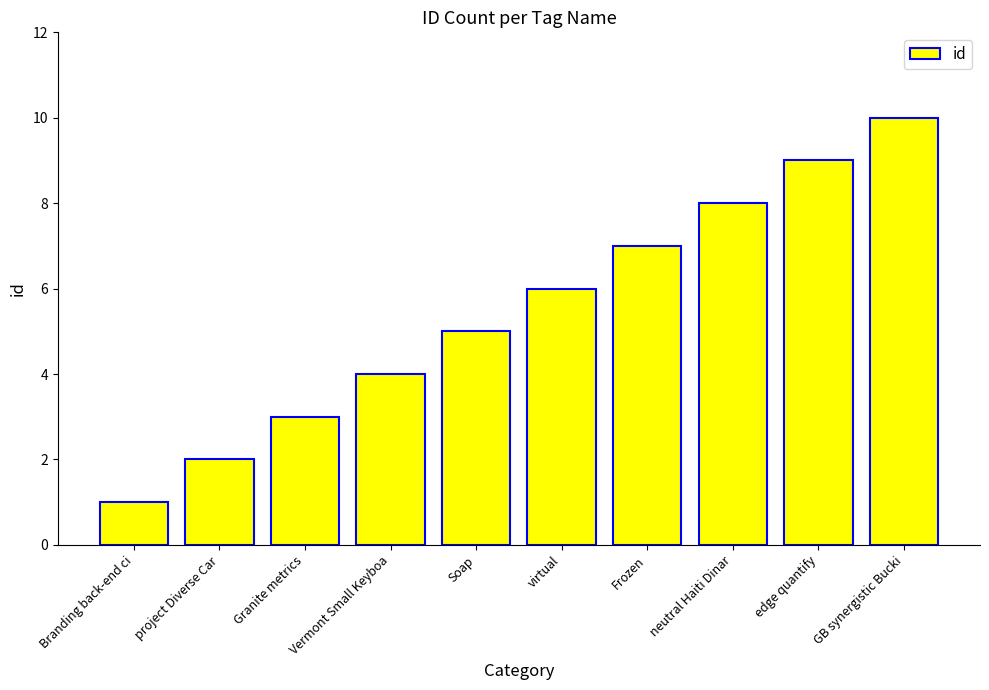

Rank the categories by value from lowest to highest.

Branding back-end ci, project Diverse Car, Granite metrics, Vermont Small Keyboa, Soap, virtual, Frozen, neutral Haiti Dinar, edge quantify, GB synergistic Bucki